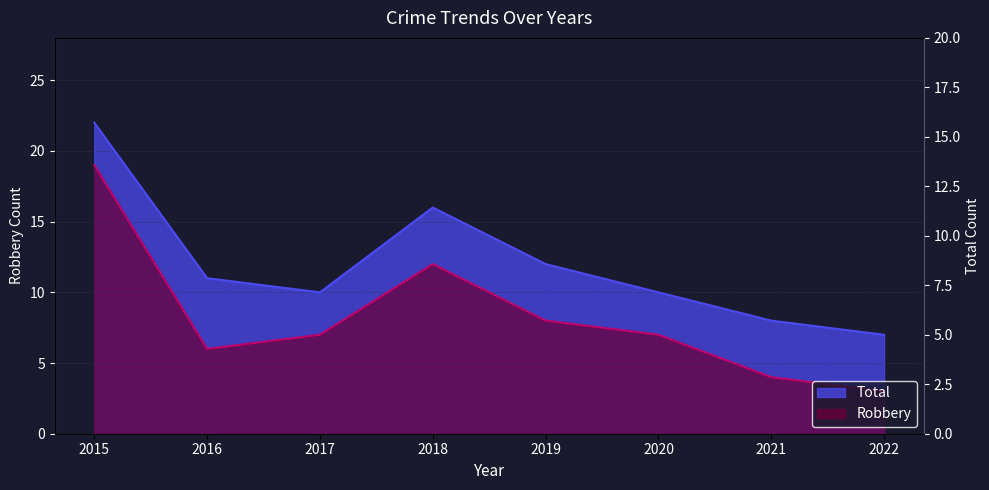

List the series in order of their overall mean, lowest first.

Robbery, Total